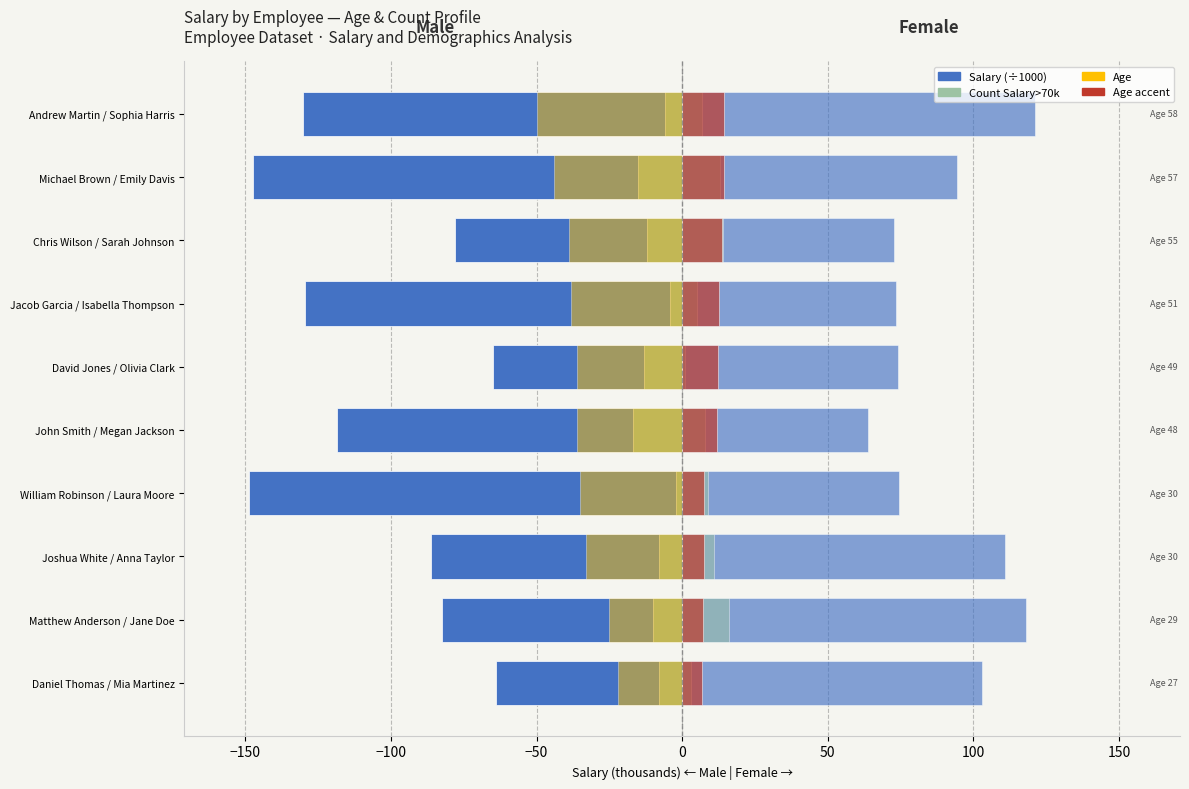

What is the difference between the highest and lowest values at Chris Wilson / Sarah Johnson?

150.7